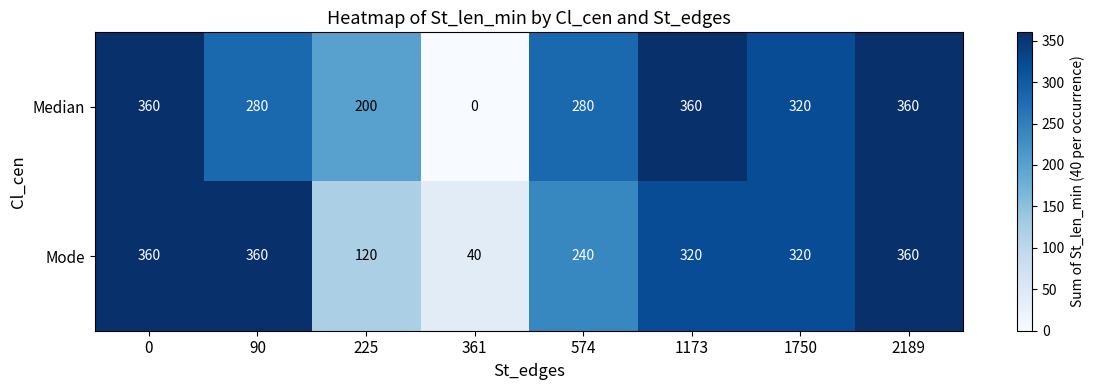

Reading right to left, extract all data points from this chart.

Median: 360	320	360	280	0	200	280	360
Mode: 360	320	320	240	40	120	360	360